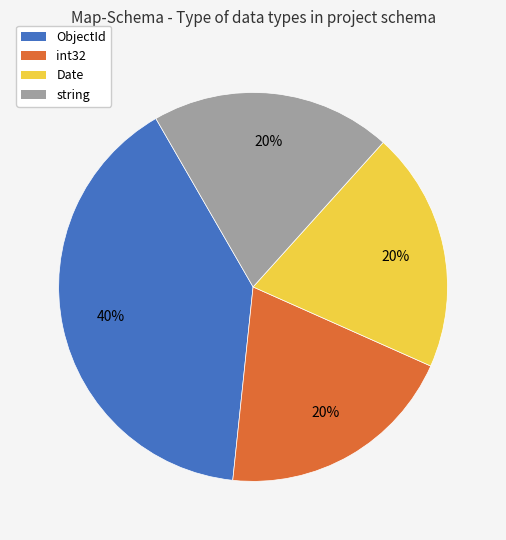

Count the number of slices in the pie.

4